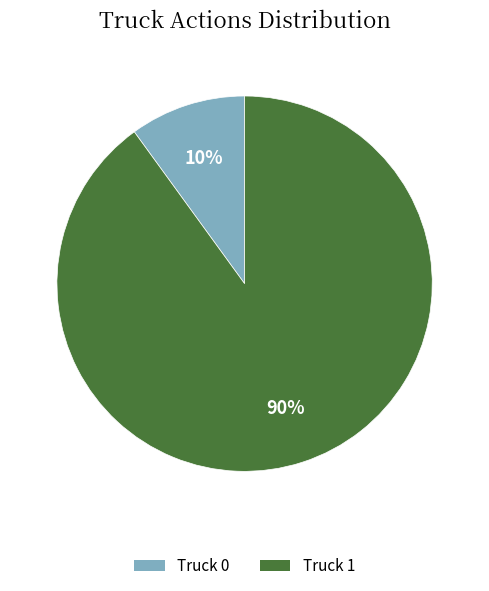

Which slice is the largest?

Truck 1